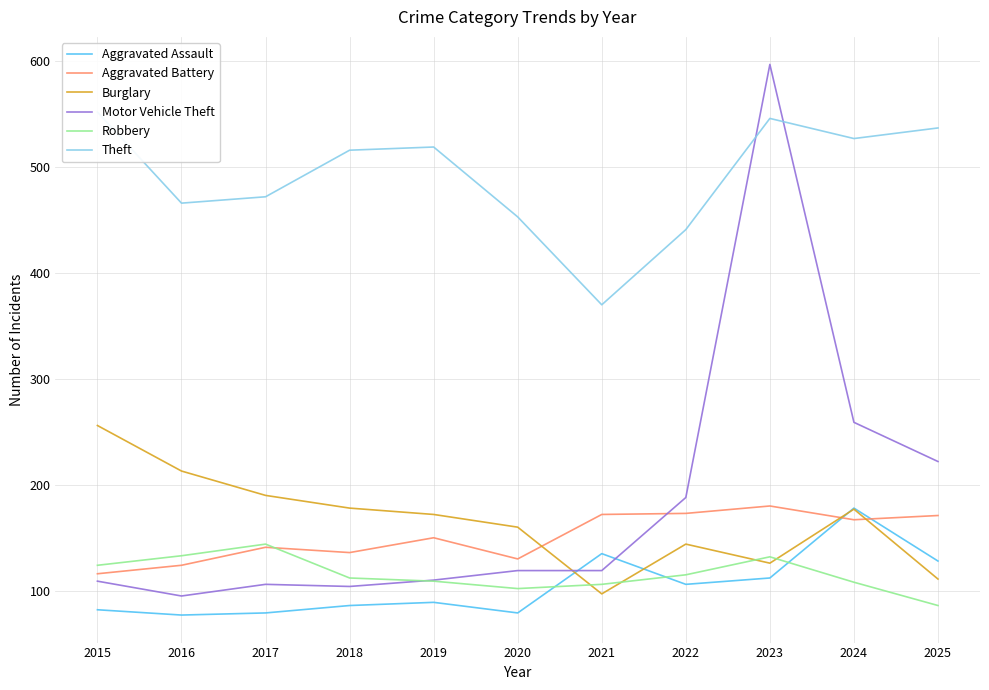

How many lines are shown in the chart?

6